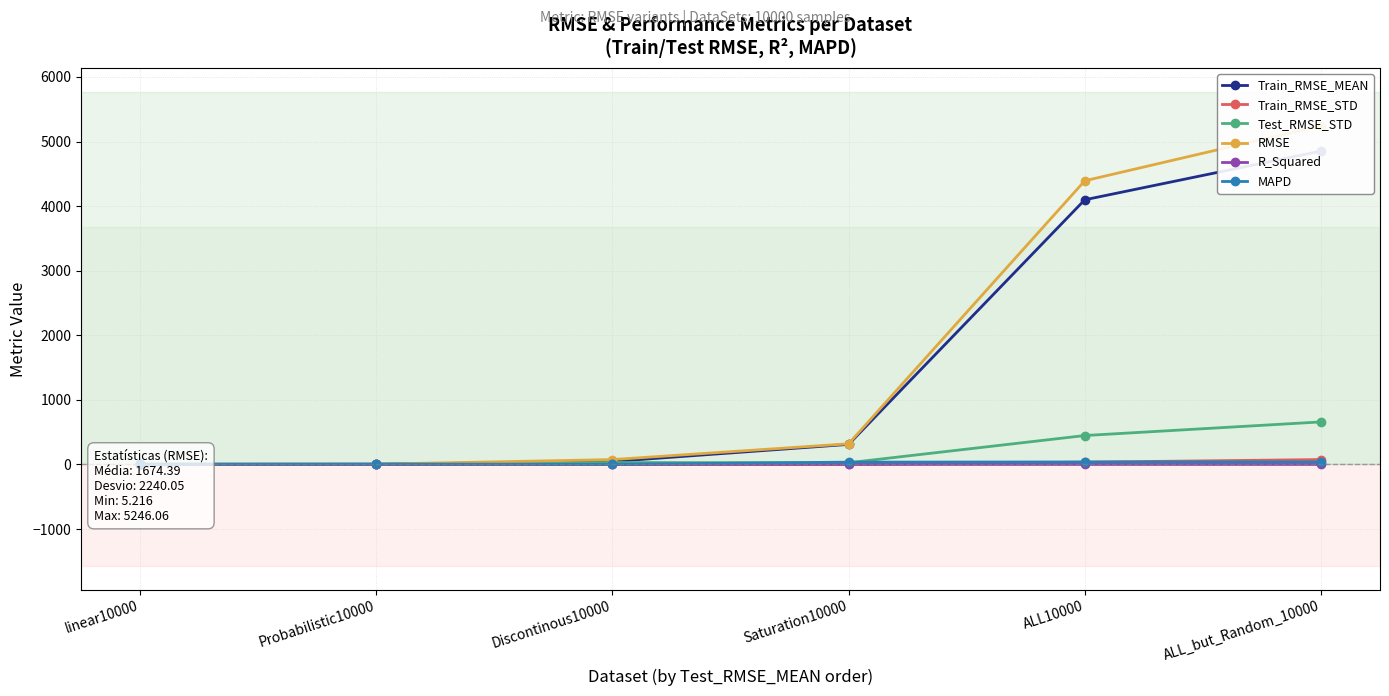

In Train_RMSE_MEAN, how many points are lower than both neighbors (excluding endpoints)?

1